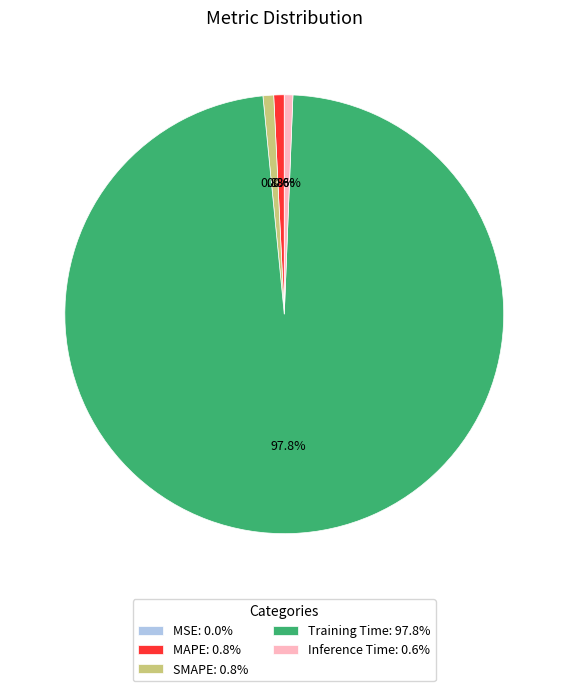

The MAPE slice represents 7% of the pie. True or false?

False